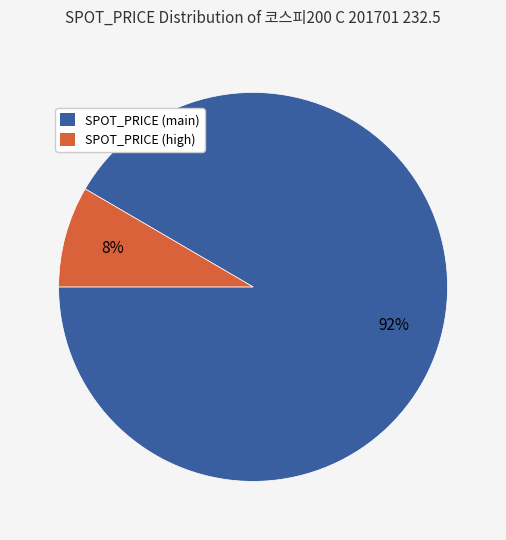

Is the sum of SPOT_PRICE (high) and SPOT_PRICE (main) greater than half?

Yes